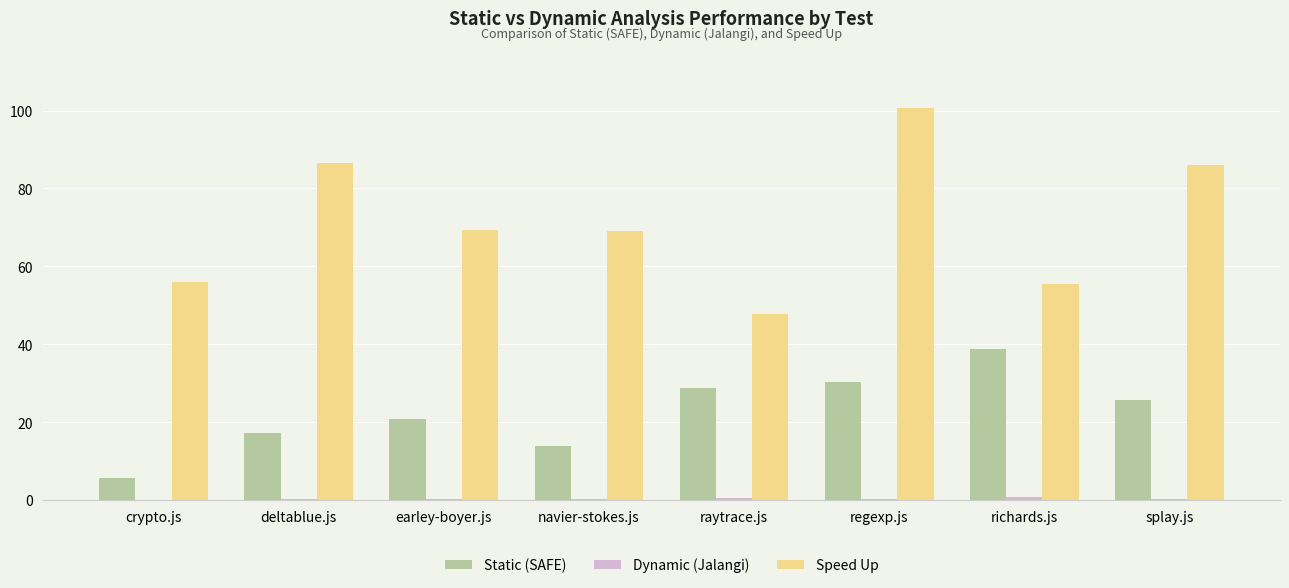

Read the Speed Up value at regexp.js.

100.7